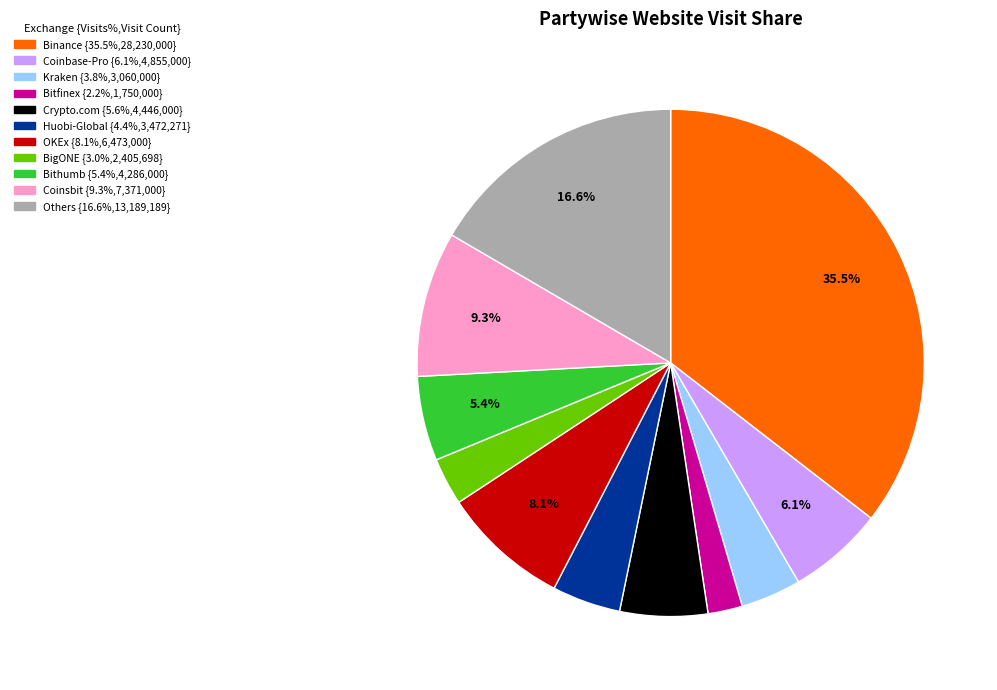

How many segments does this pie chart have?

11